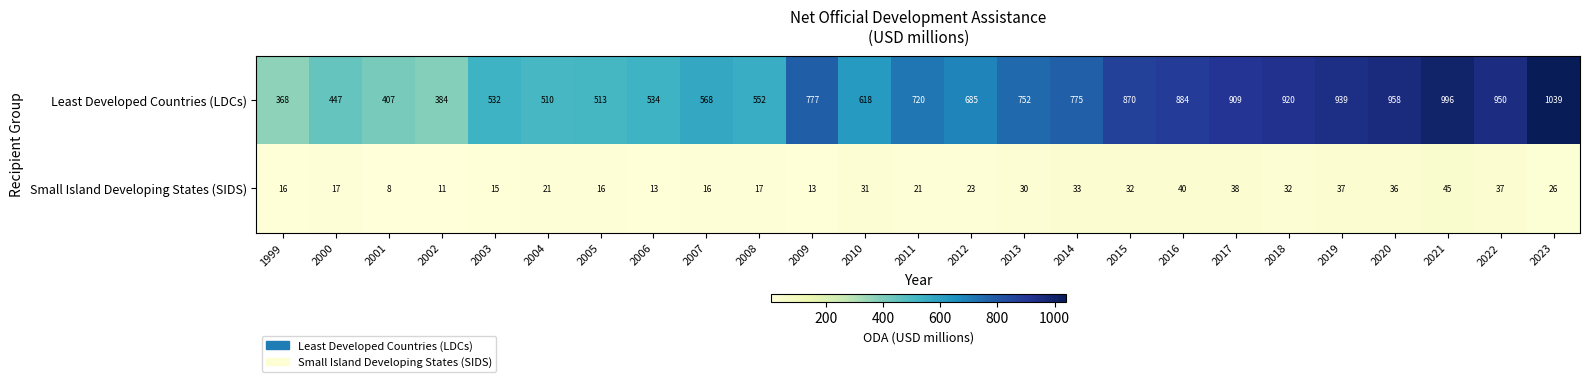

Which series changed the most between 2002 and 2022?

Least Developed Countries (LDCs)